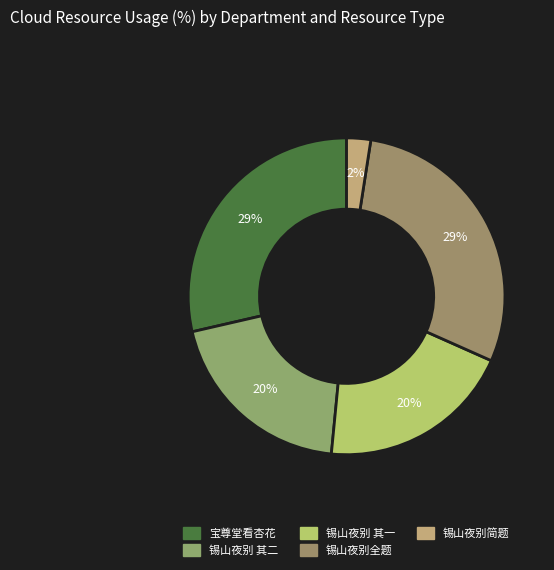

How many slices are in this pie chart?

5